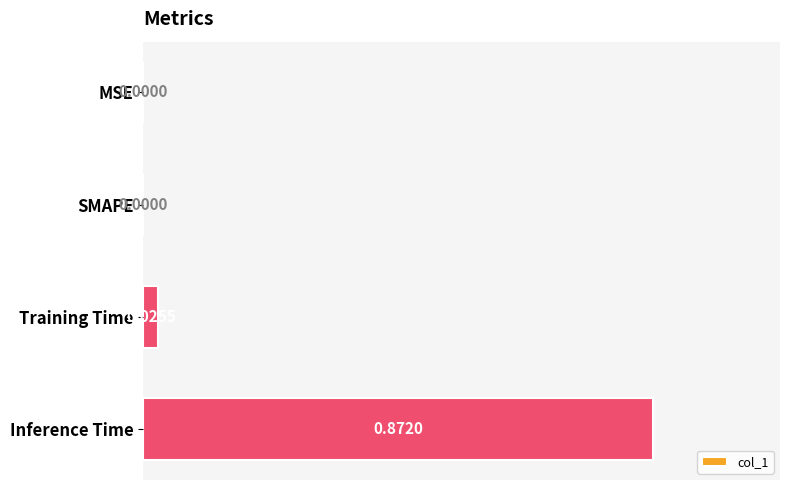

What is the change in value from MSE to Inference Time?

+0.9